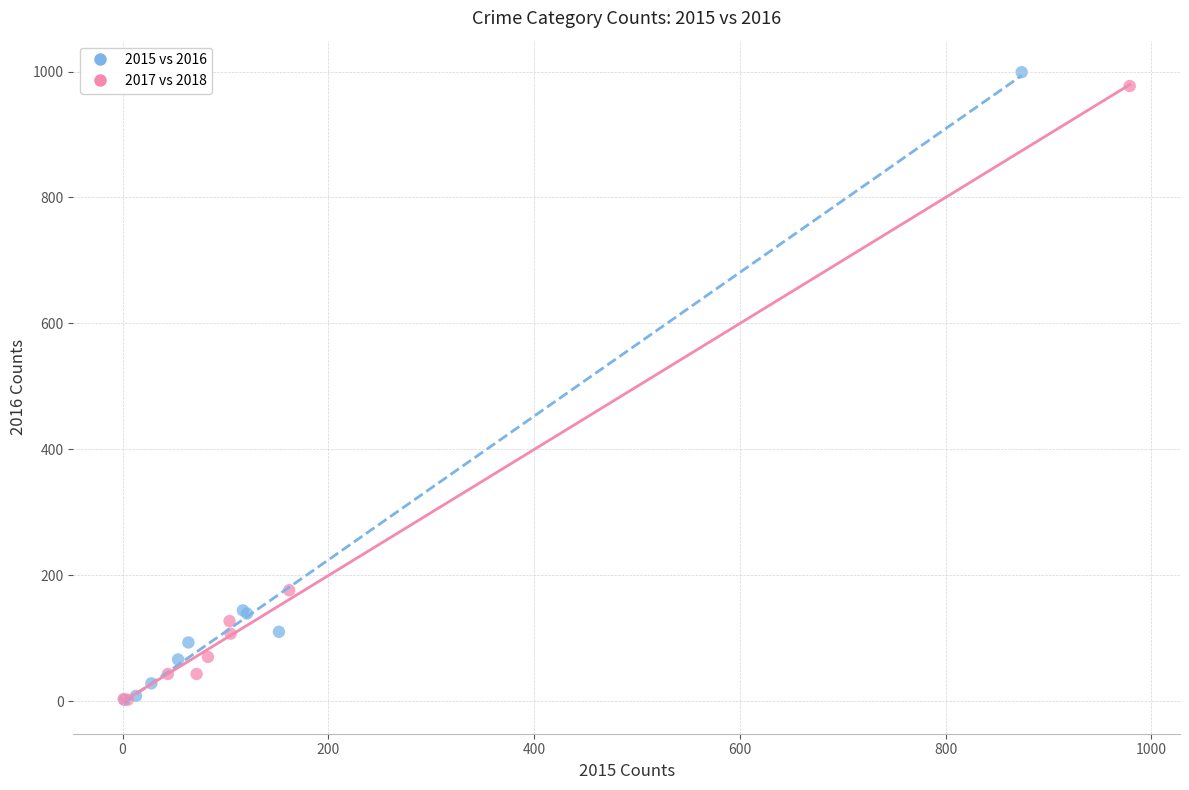

Which series has the widest spread of Y values?

2015 vs 2016